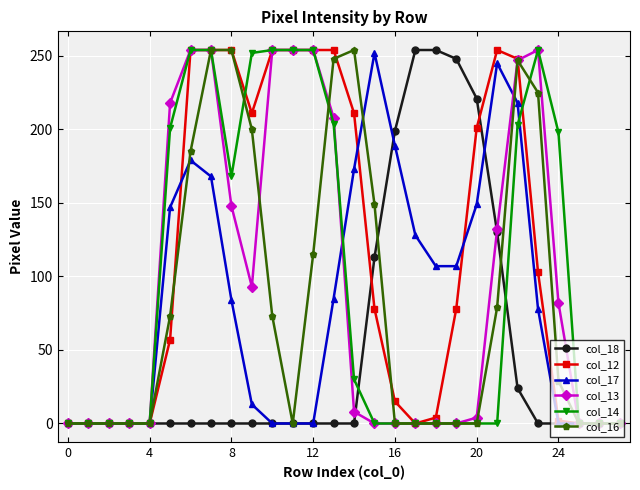

What is the highest value of the col_18 series?

254